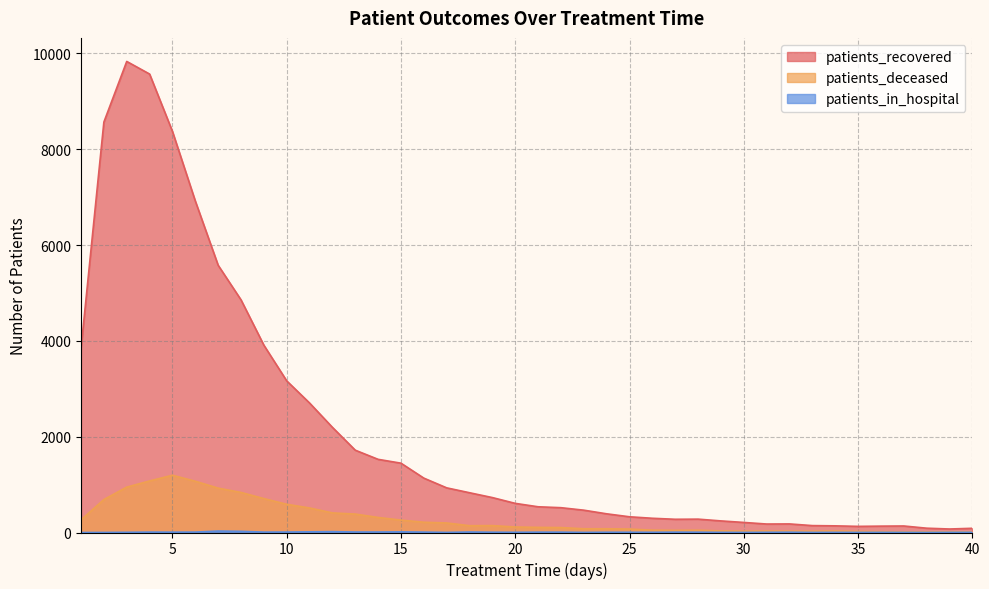

True or false: patients_recovered has more than 1 interior local peaks.

True